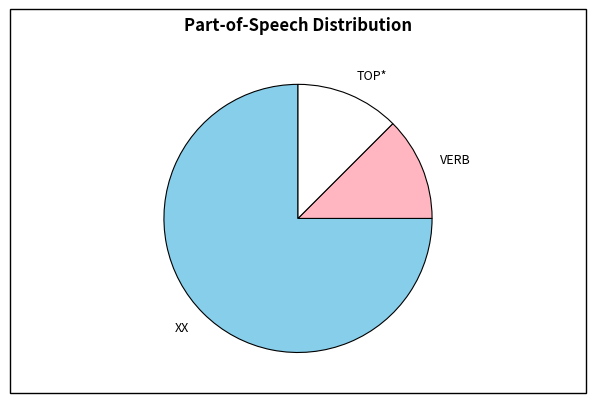

How many segments does this pie chart have?

3